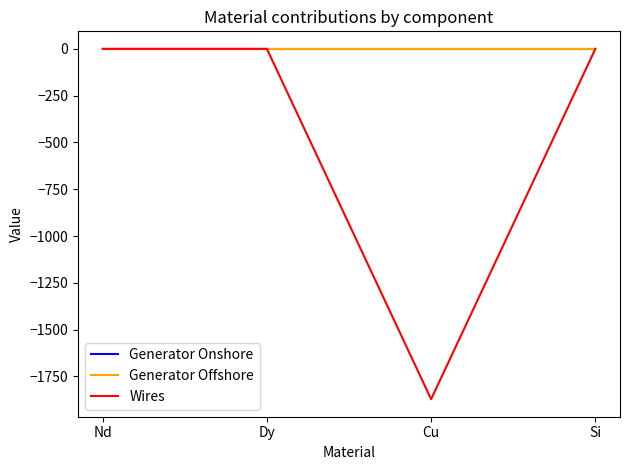

The Wires series shows 0.0 at Si. True or false?

True